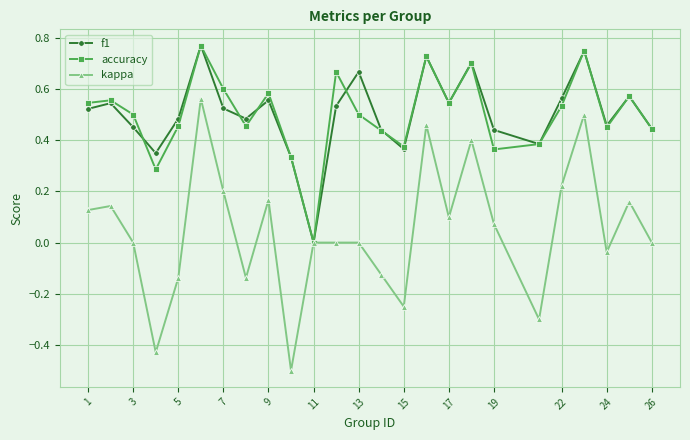

Which series has the widest spread of values?

kappa